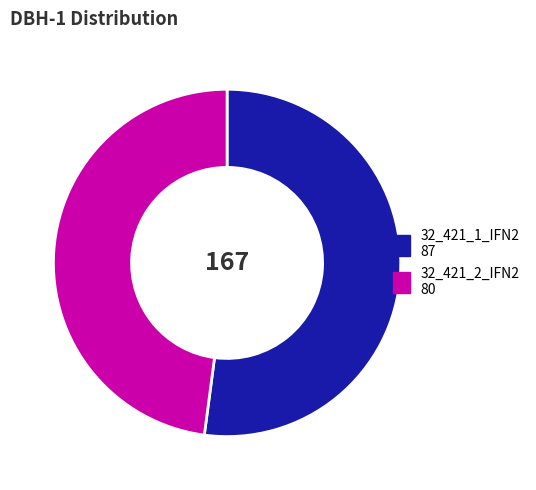

Is 32_421_1_IFN2 87 the majority of the pie?

Yes